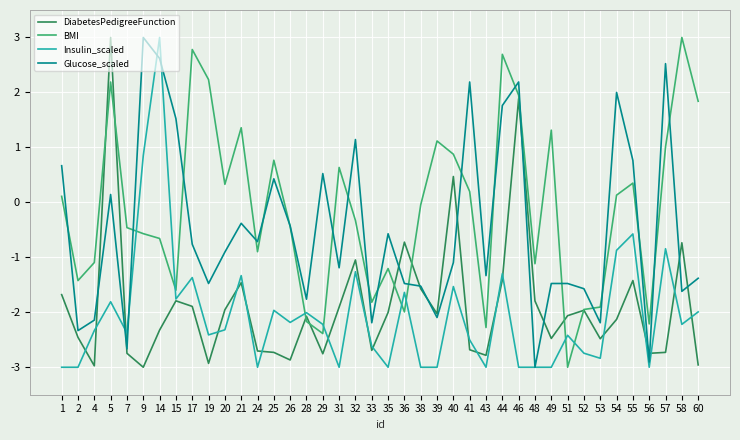

Which category has the highest value in the BMI series?

58